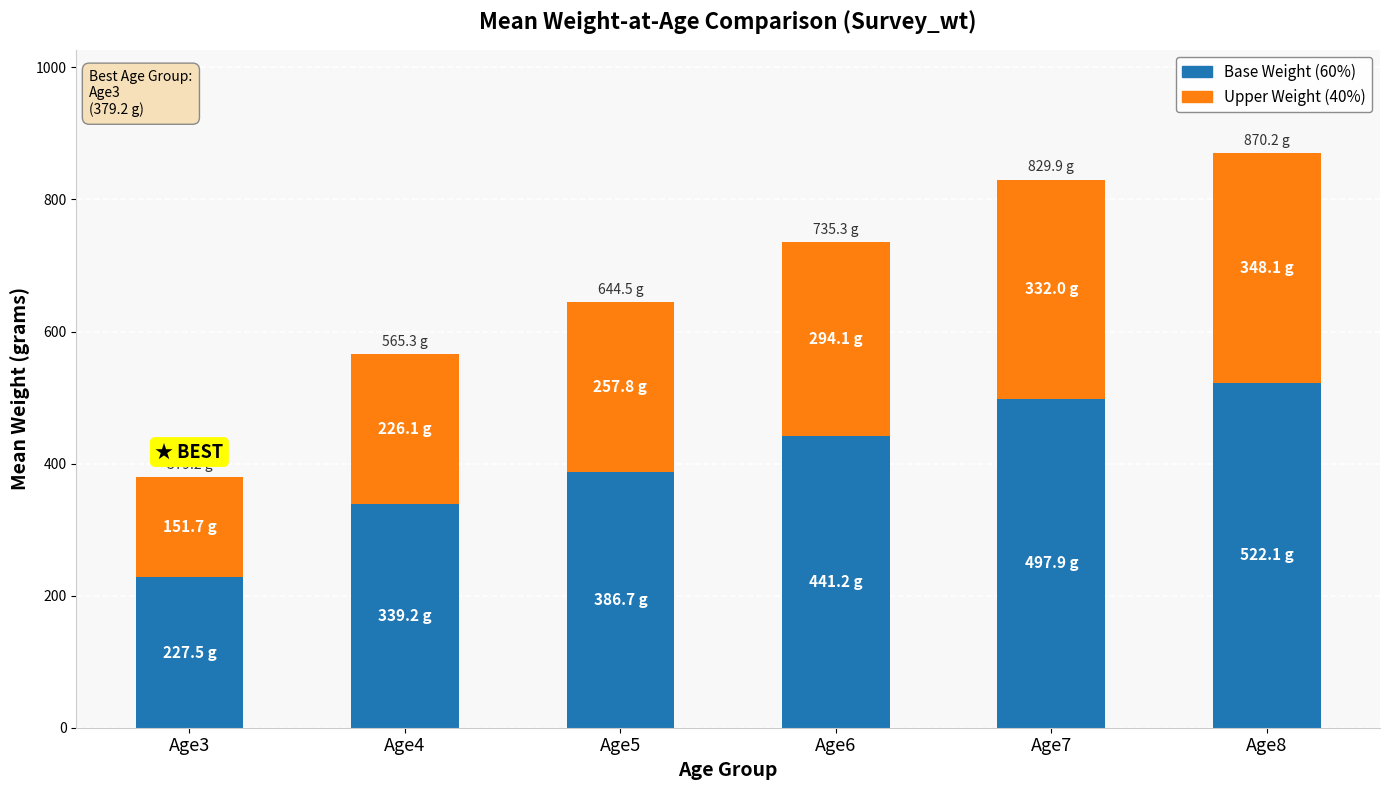

What is the difference between the second highest and minimum values in the Base Weight (60%) series?

270.4